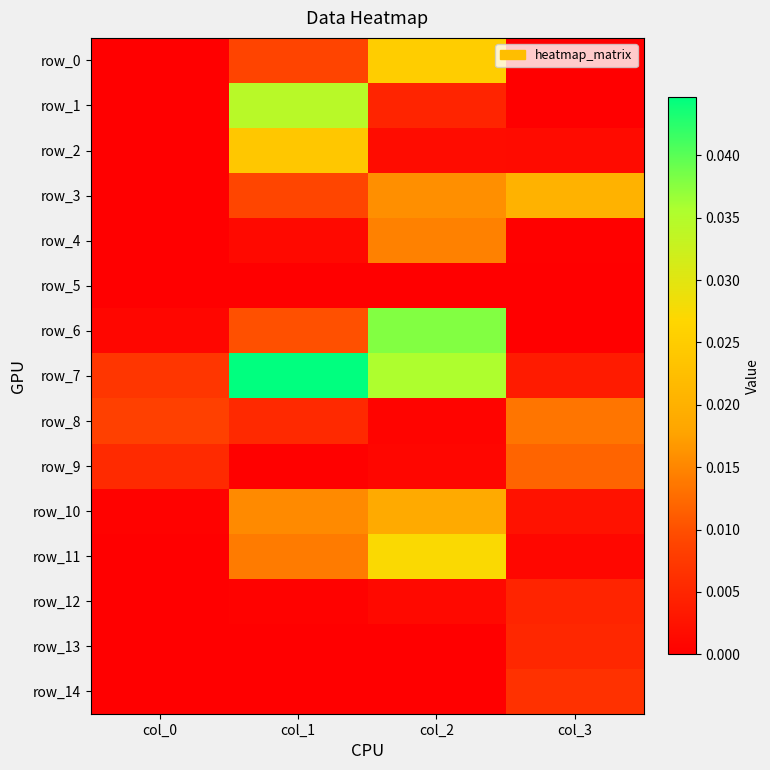

Is it true that row_6 equals 0.0 at col_2?

True